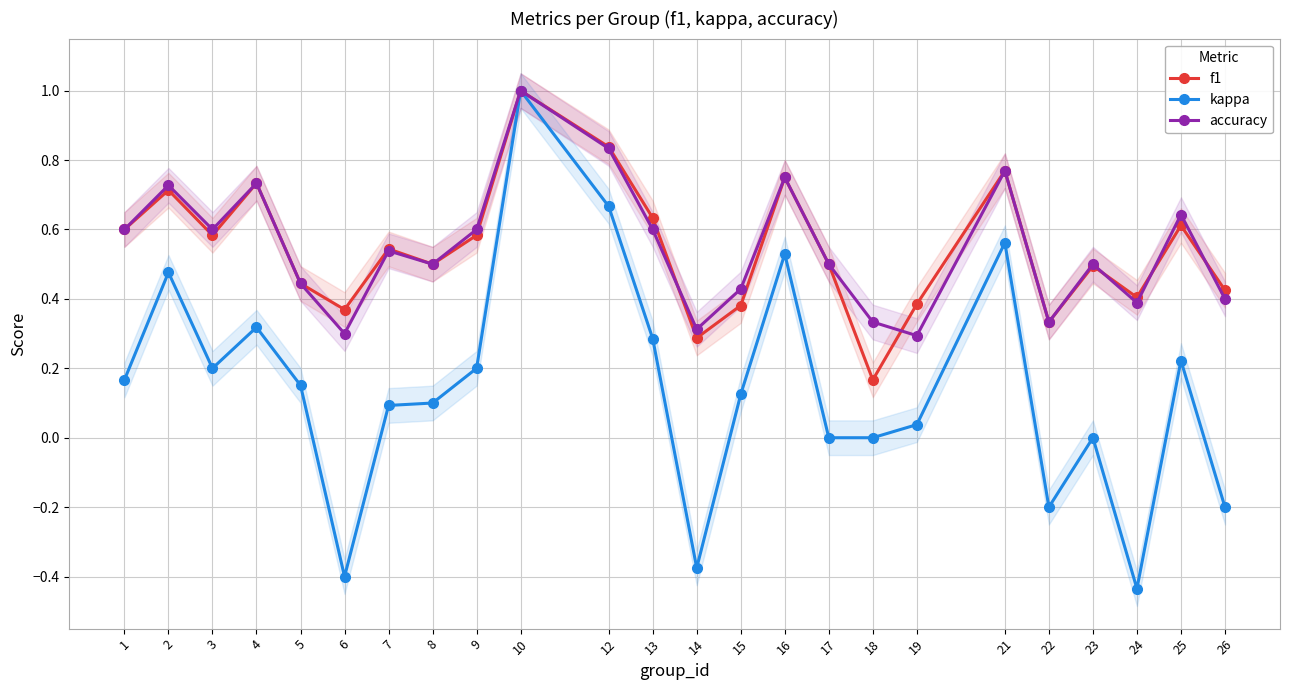

True or false: accuracy and kappa intersect in this chart.

False